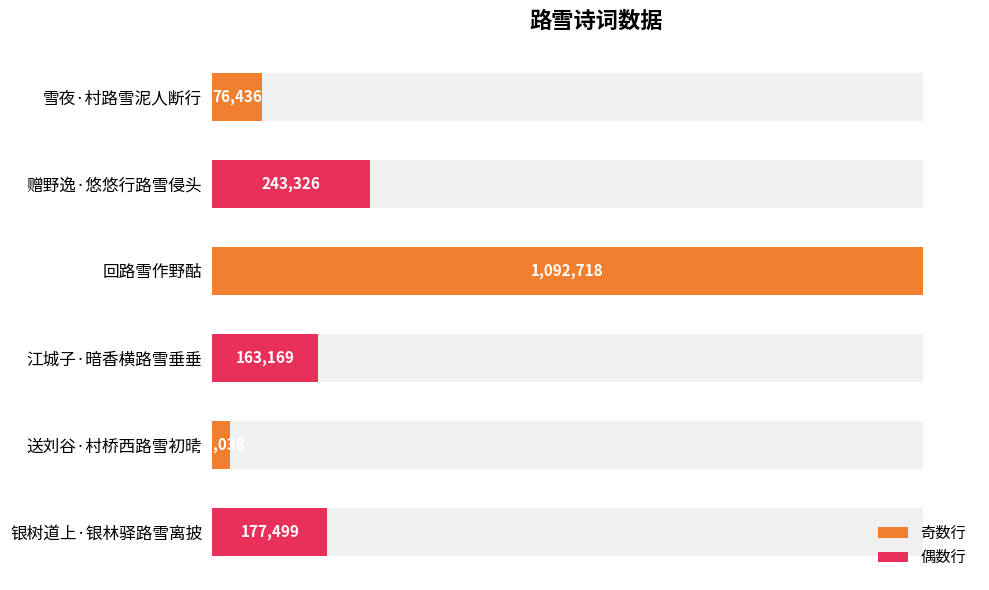

What position from the left is 江城子·暗香横路雪垂垂?

4